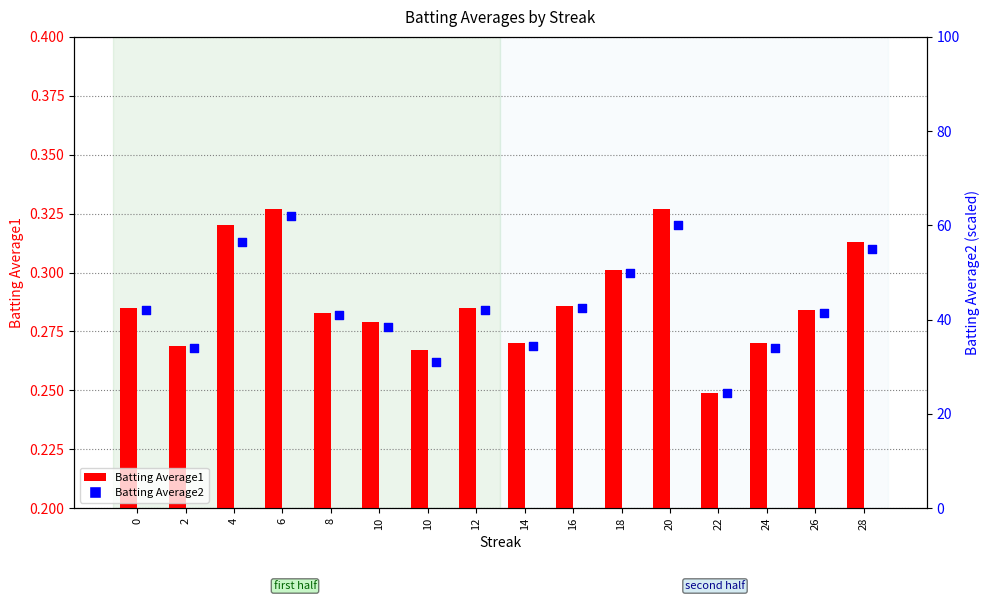

What are all the series names shown in the legend?

Batting Average1, Batting Average2